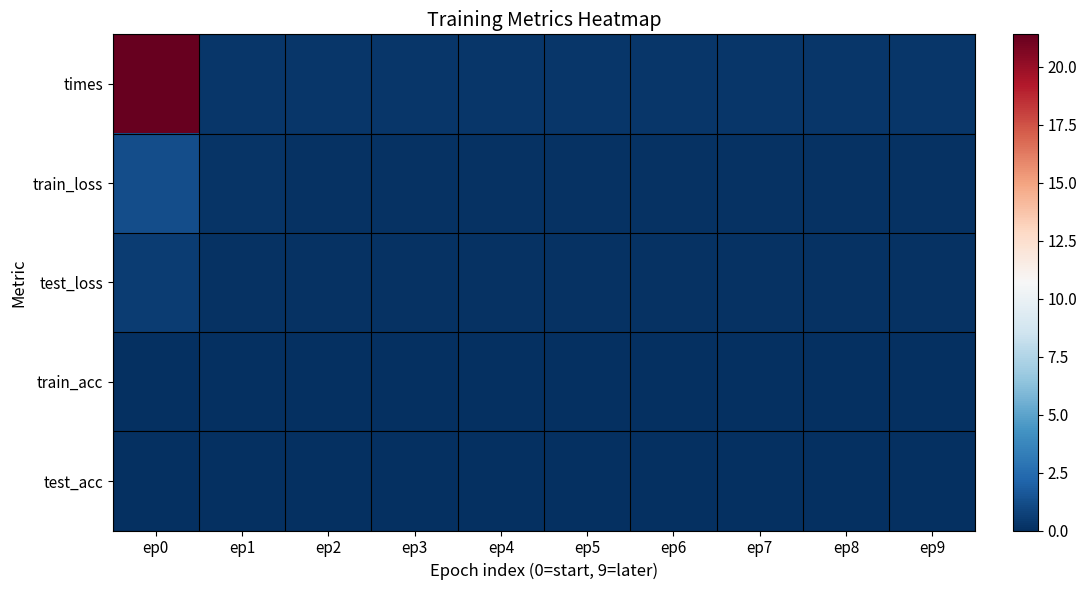

Count the number of categories in the chart.

10